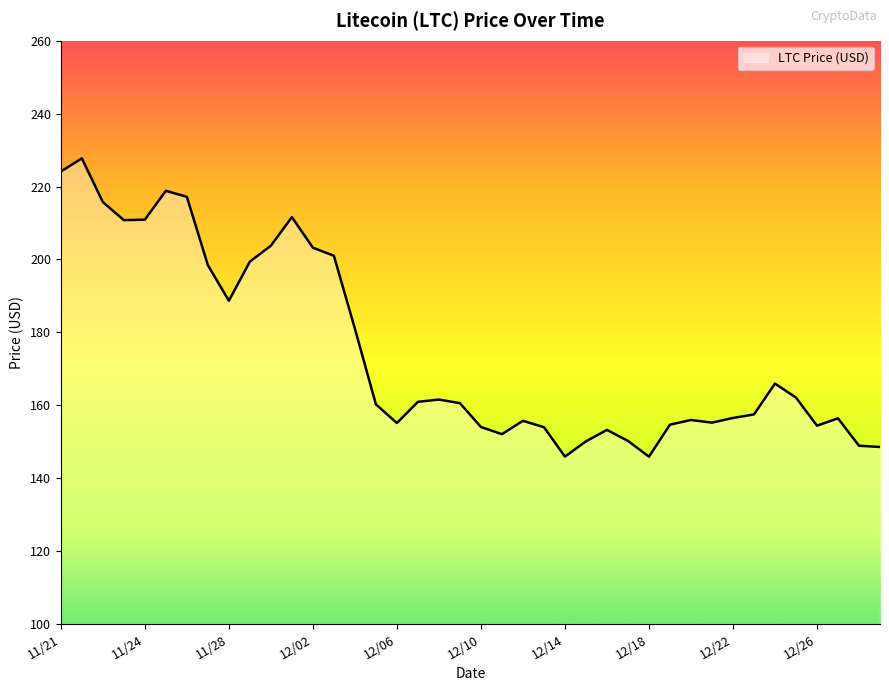

What is the difference between the maximum and minimum values?

81.8